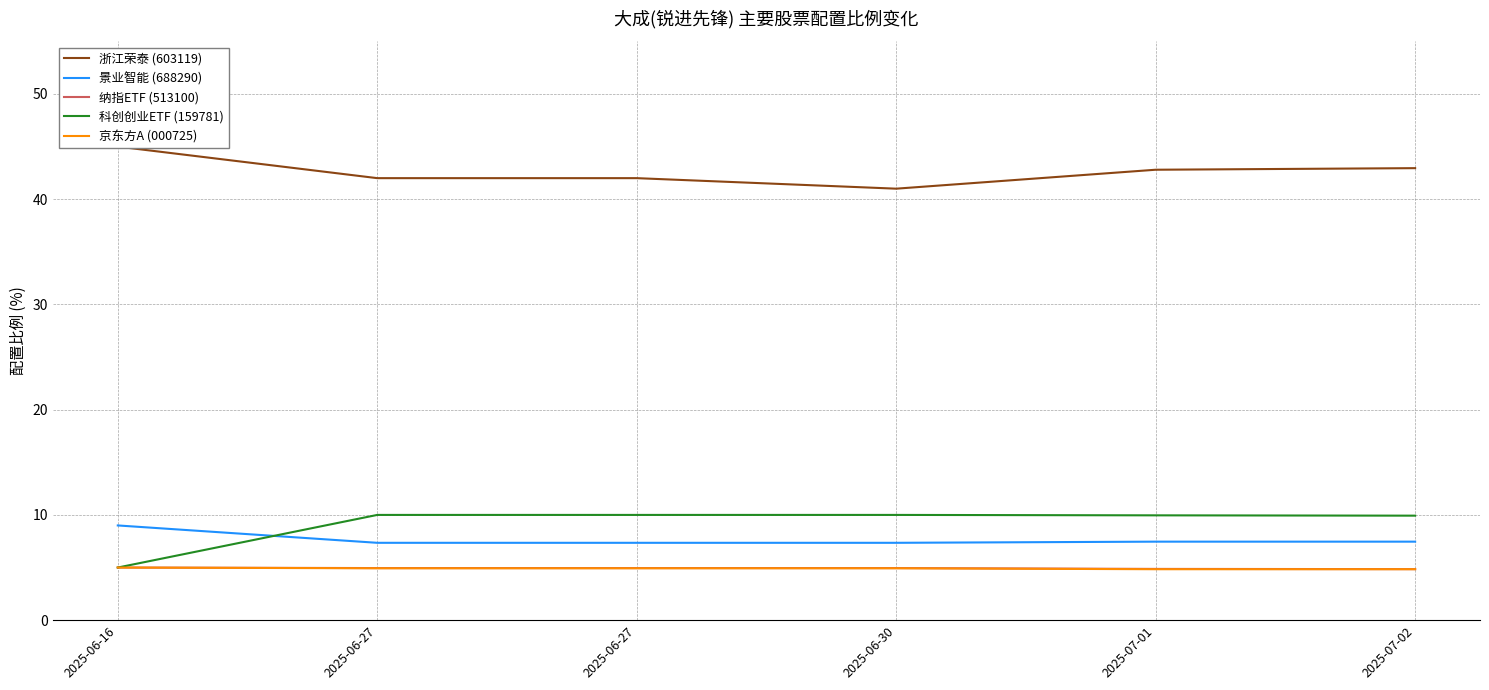

Reading left to right, what are all the values shown in this chart?

浙江荣泰 (603119): 2025-06-16=45.0	2025-06-27=42.0	2025-06-27=42.0	2025-06-30=41.0	2025-07-01=42.8	2025-07-02=43.0
景业智能 (688290): 2025-06-16=9.0	2025-06-27=7.3	2025-06-27=7.3	2025-06-30=7.3	2025-07-01=7.5	2025-07-02=7.5
纳指ETF (513100): 2025-06-16=5.0	2025-06-27=5.0	2025-06-27=5.0	2025-06-30=5.0	2025-07-01=4.9	2025-07-02=4.8
科创创业ETF (159781): 2025-06-16=5.0	2025-06-27=10.0	2025-06-27=10.0	2025-06-30=10.0	2025-07-01=10.0	2025-07-02=9.9
京东方A (000725): 2025-06-16=5.0	2025-06-27=4.9	2025-06-27=4.9	2025-06-30=4.9	2025-07-01=4.8	2025-07-02=4.8